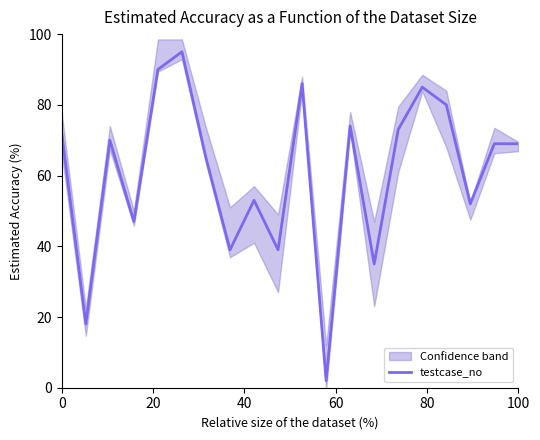

What is the difference between the values at 12 and 60?

27